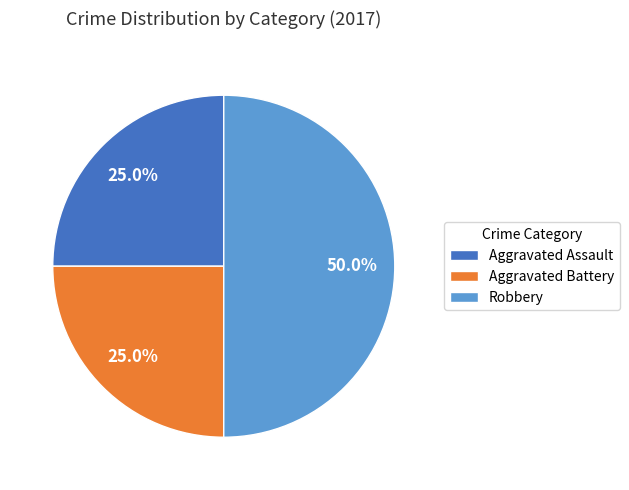

To the nearest percent, what is the combined percentage of Robbery and Aggravated Assault?

75%